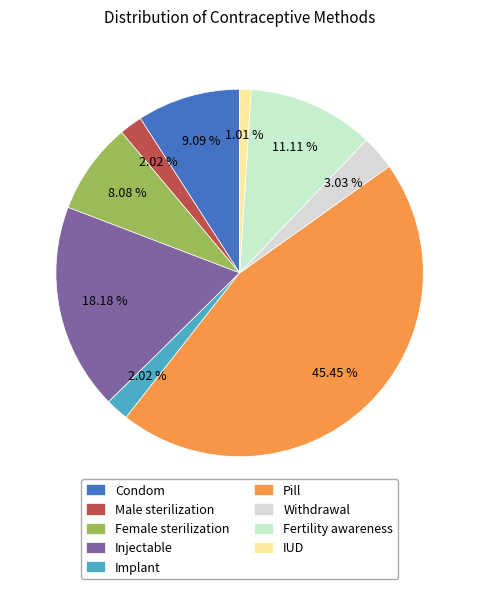

How many slices are in this pie chart?

9